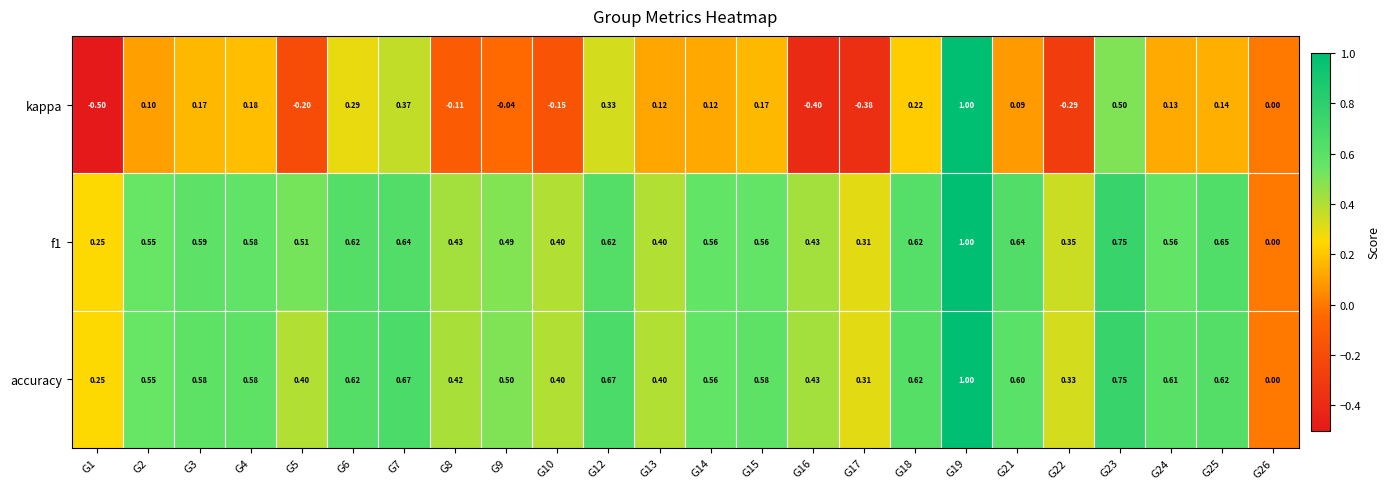

How many categories are shown in the chart?

24